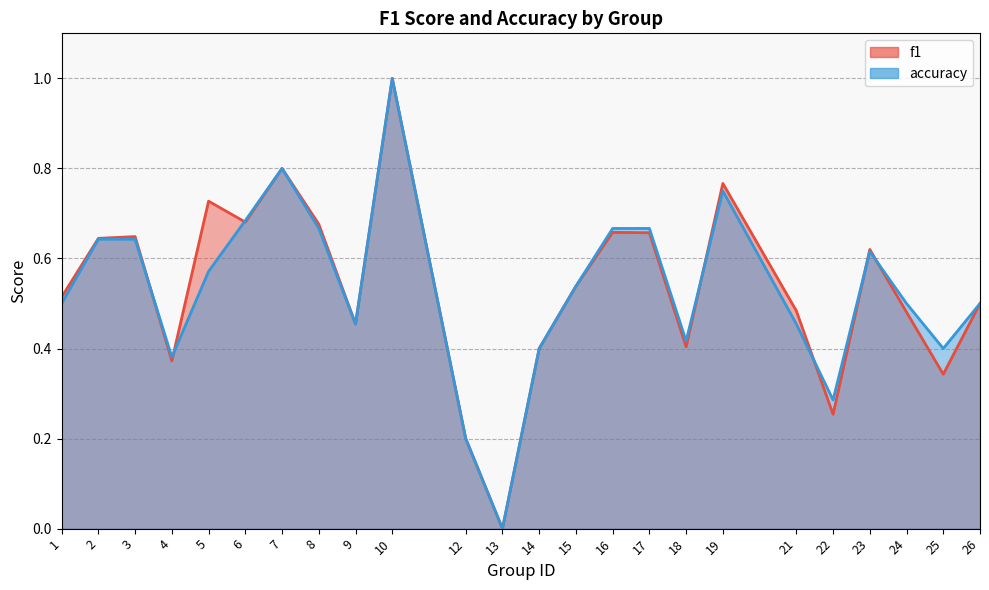

What are all the series names shown in the legend?

f1, accuracy